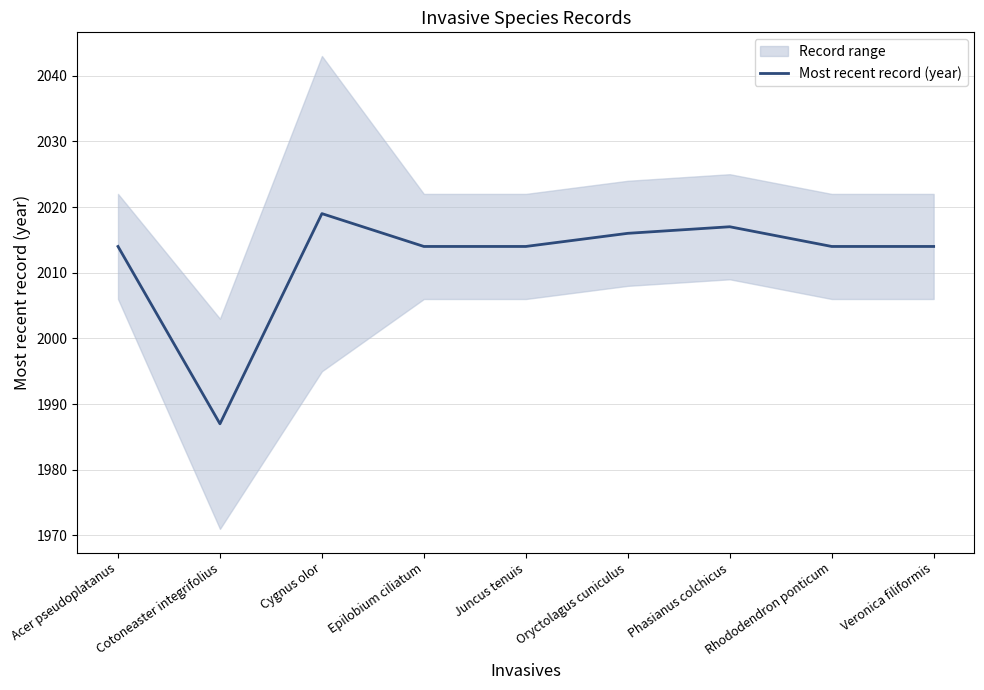

What is the sum of all values?

18109